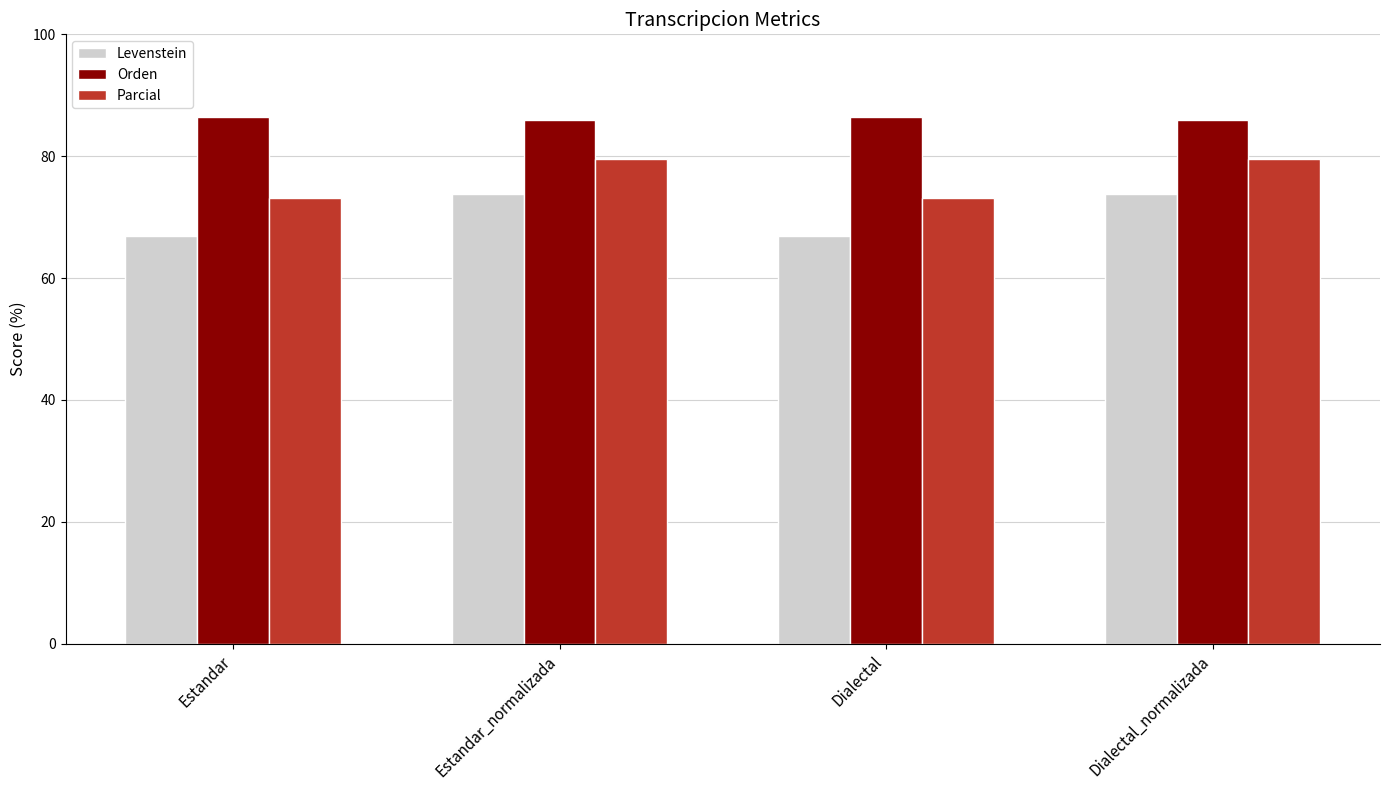

What is the sum of the Levenstein values at Estandar and Dialectal_normalizada?

140.7